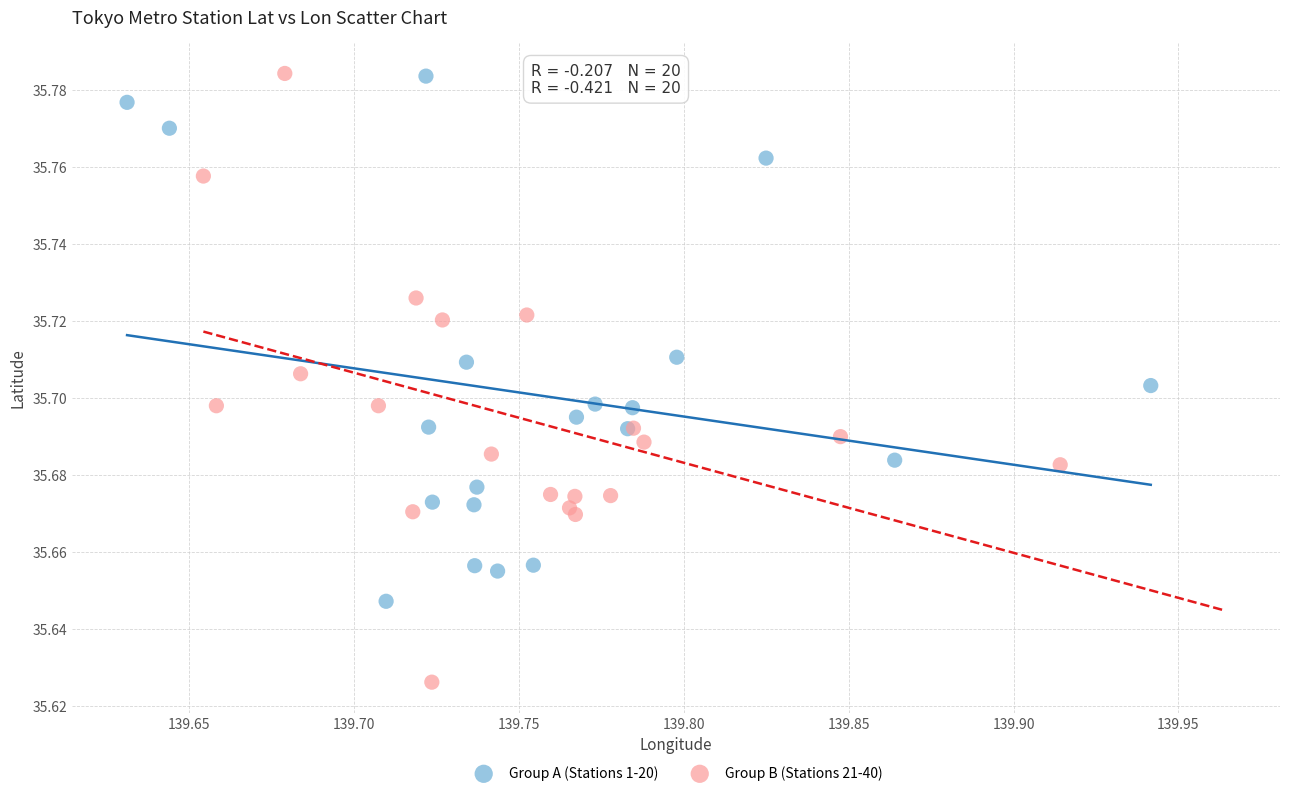

Which series has the largest Y range (max minus min)?

Group B (Stations 21-40)